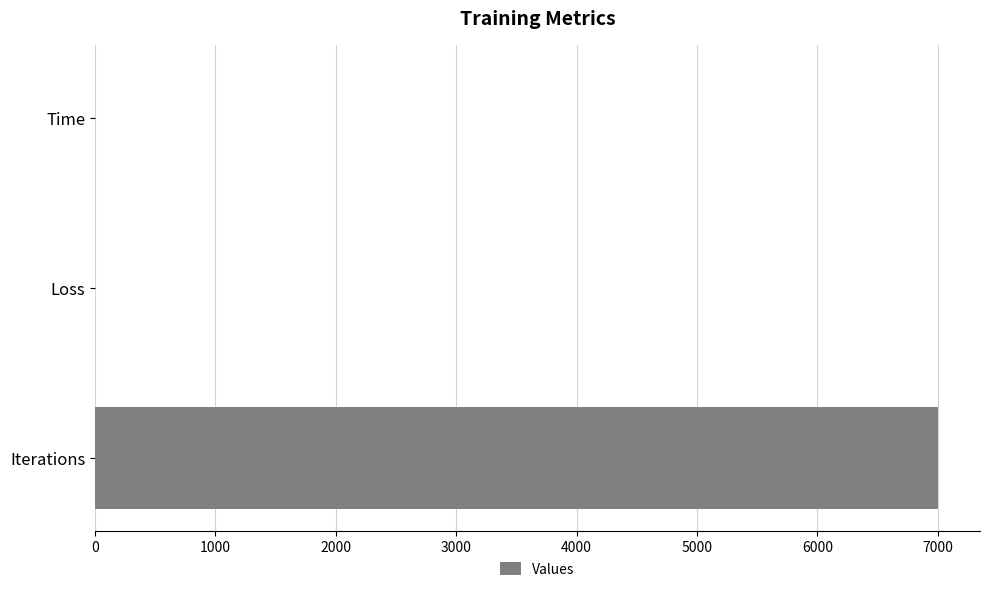

Is it true that the value at Iterations is 11050.1?

False